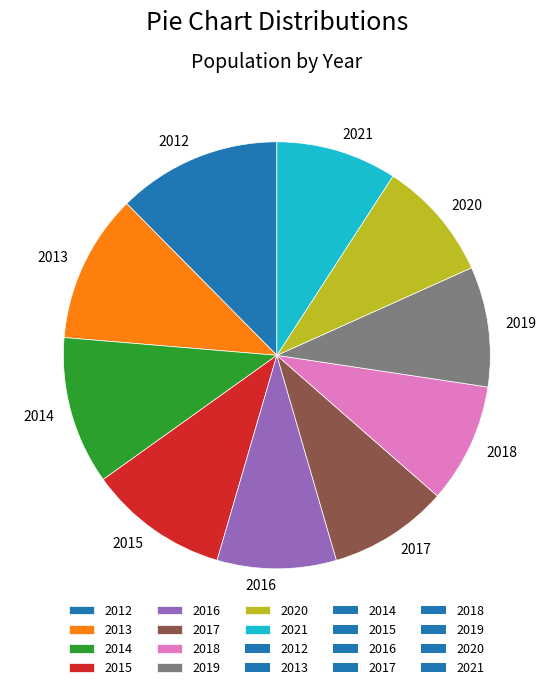

Is there a majority slice in this chart?

No